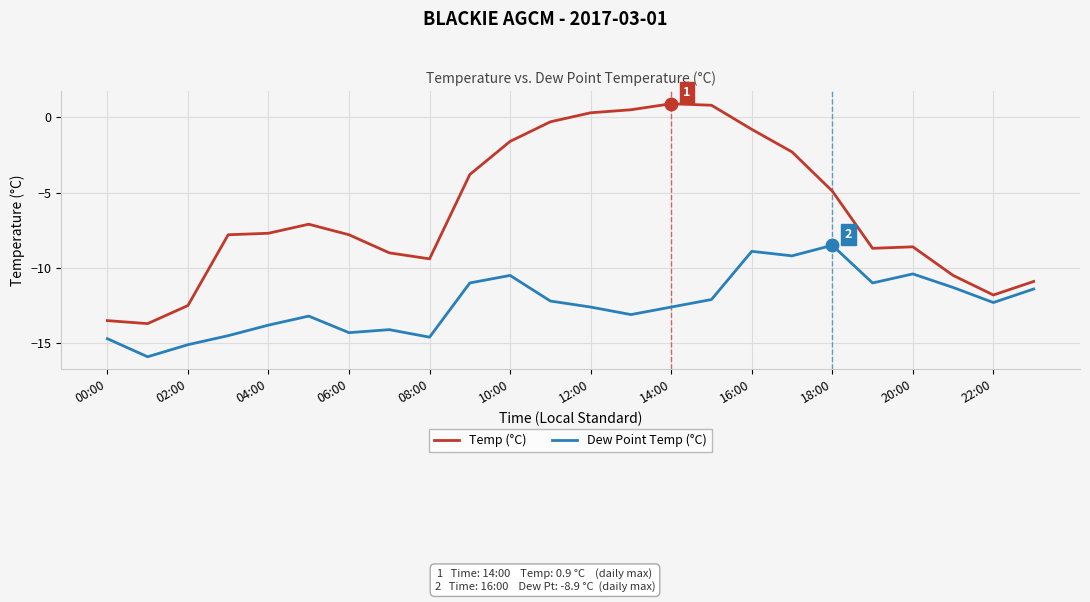

Which series has the largest range (max minus min)?

Temp (°C)